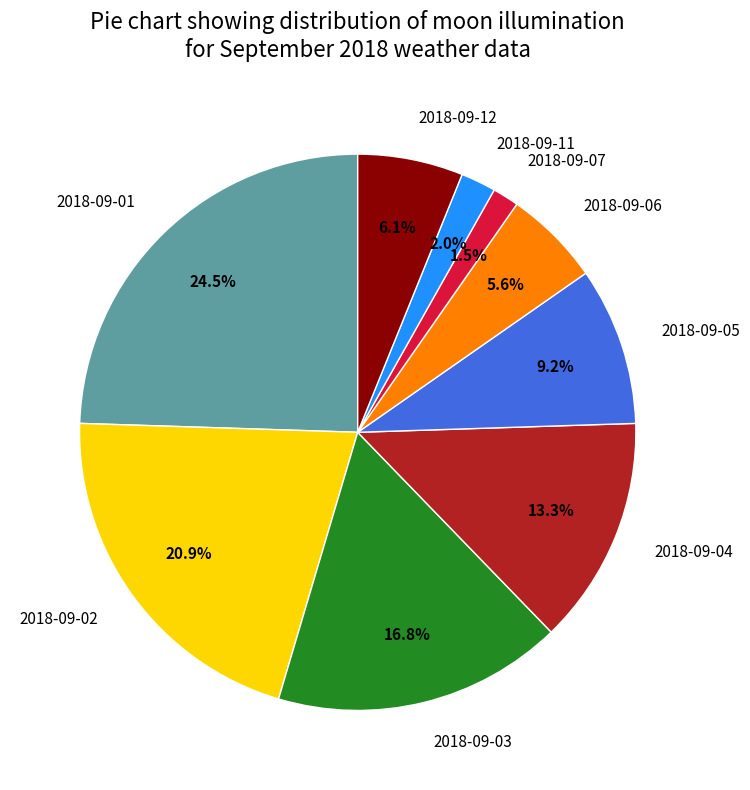

What is the ratio of the value at 2018-09-06 to the value at 2018-09-05?

0.6